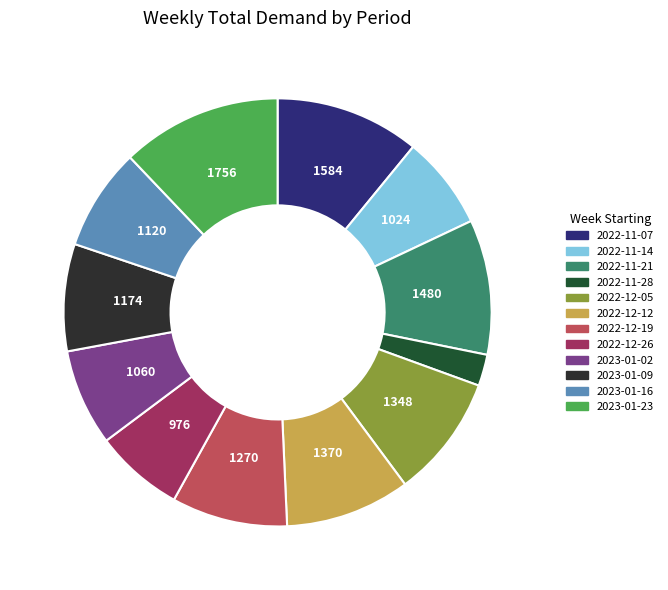

What is the largest slice in the pie chart?

2023-01-23